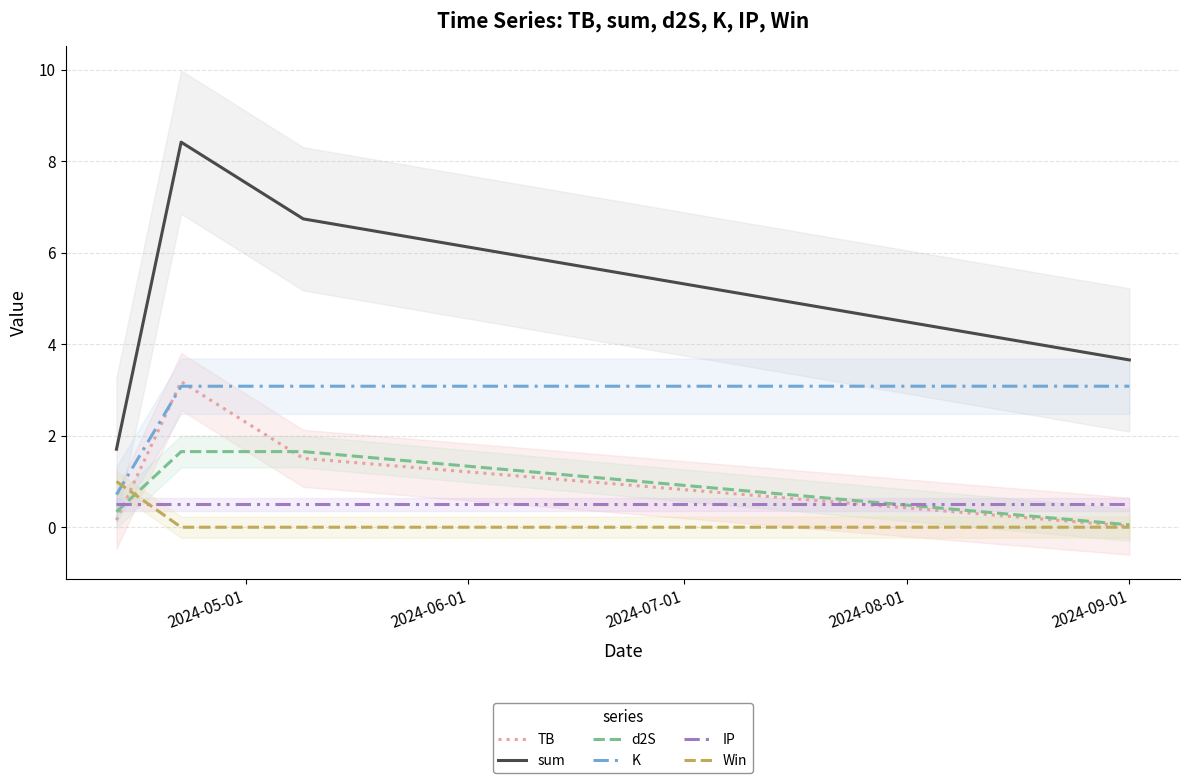

What is the maximum value for K?

3.1